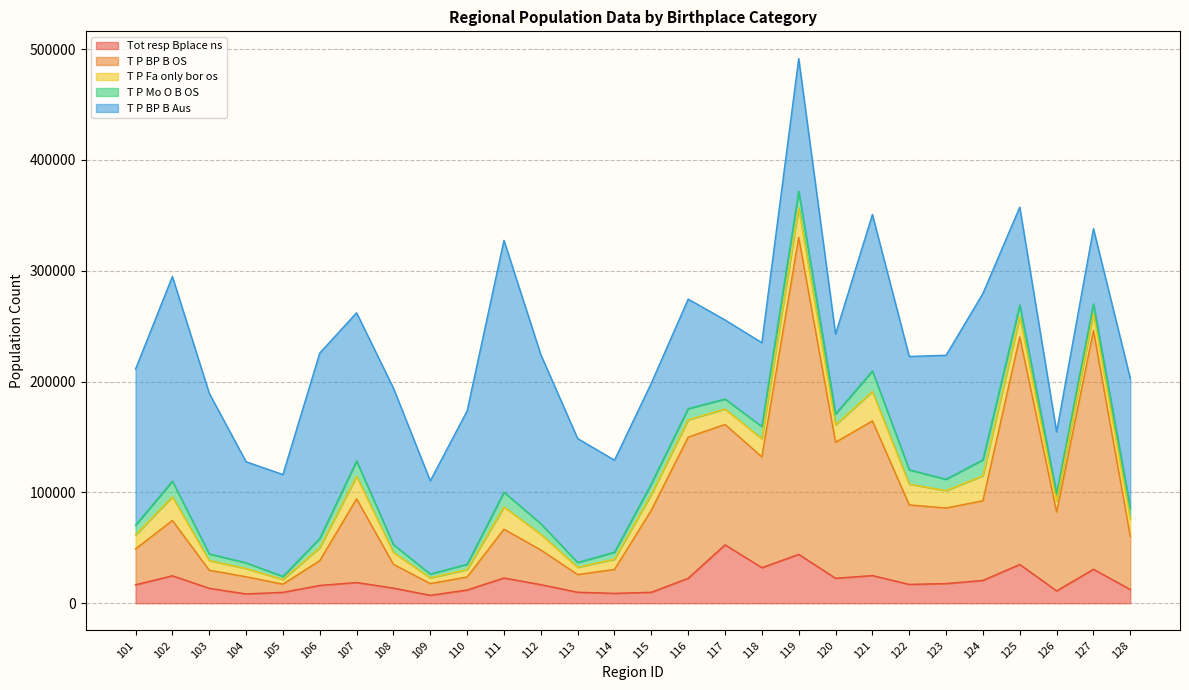

What are all the series names shown in the legend?

Tot resp Bplace ns, T P BP B OS, T P Fa only bor os, T P Mo O B OS, T P BP B Aus